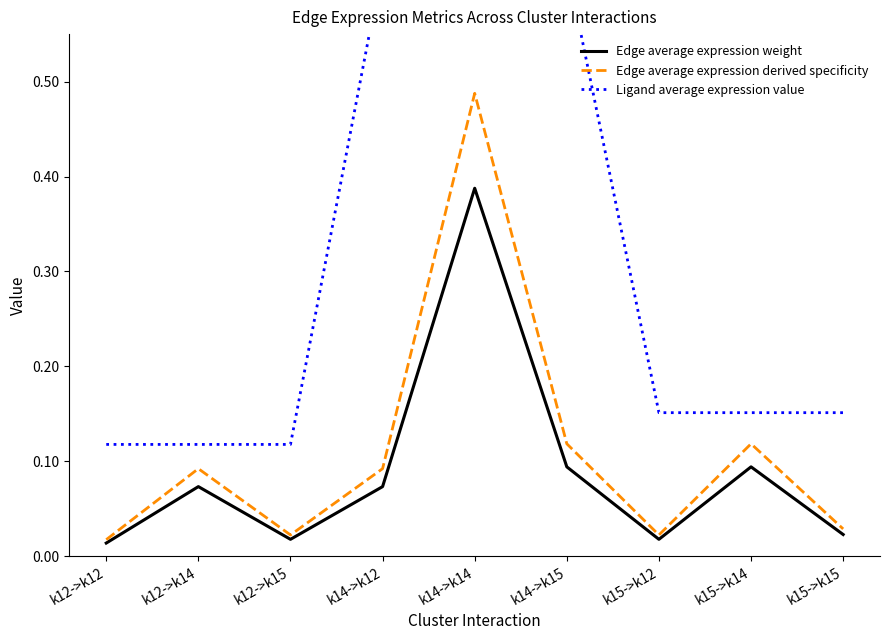

At k15->k15, list the series in order from largest to smallest.

Ligand average expression value, Edge average expression derived specificity, Edge average expression weight